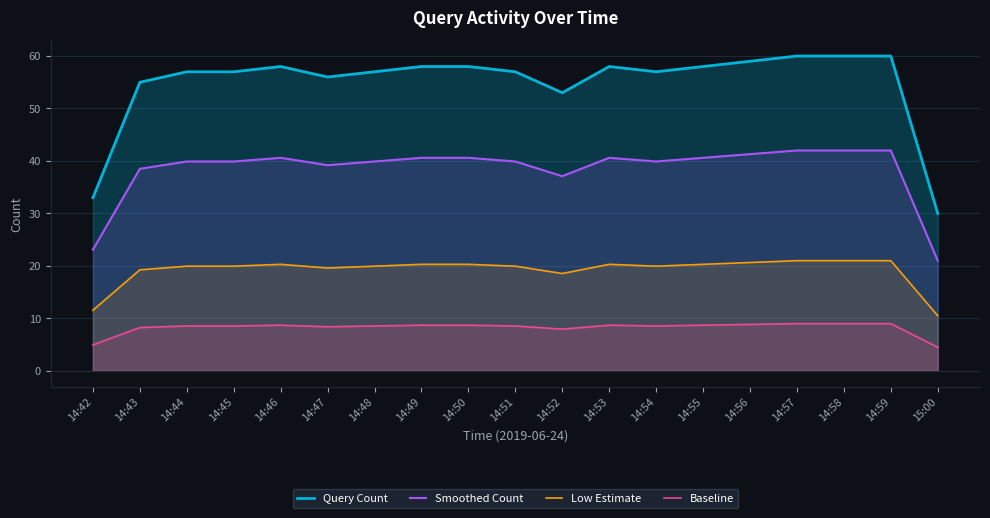

What is the total value across all series at 14:51?

125.4